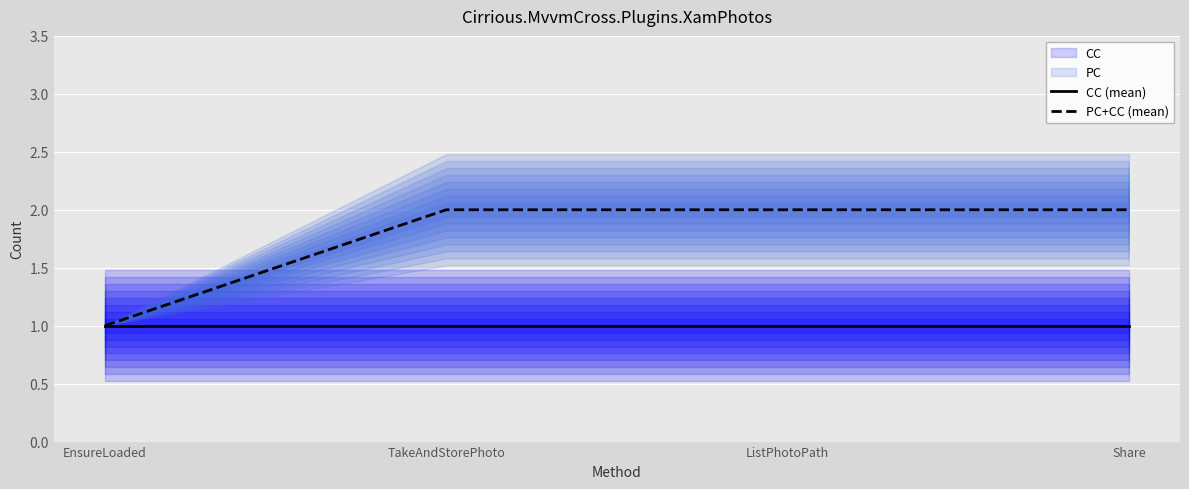

The value of PC+CC (mean) at Share is 3. True or false?

False